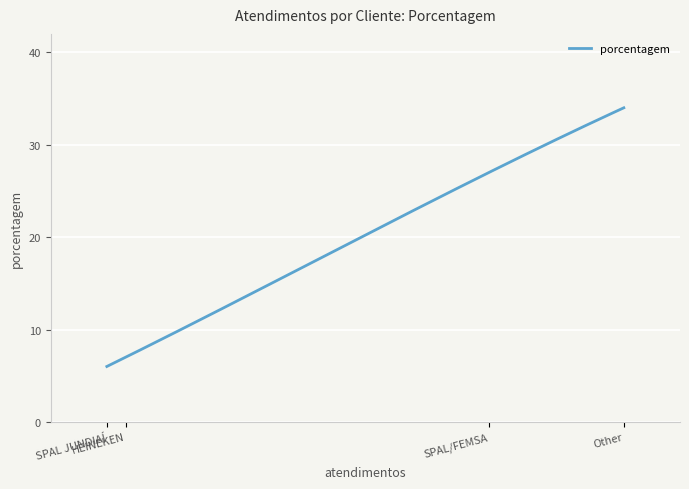

What is the minimum value for porcentagem?

6.0